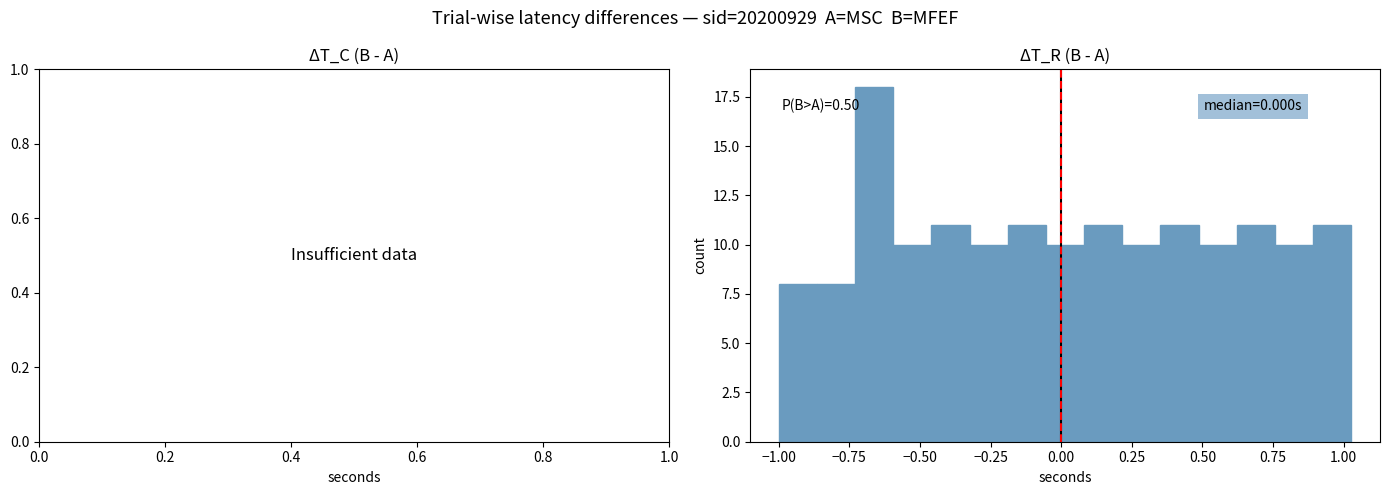

Read against the x-axis, roughly where is the centre of the tallest bar?

-0.65